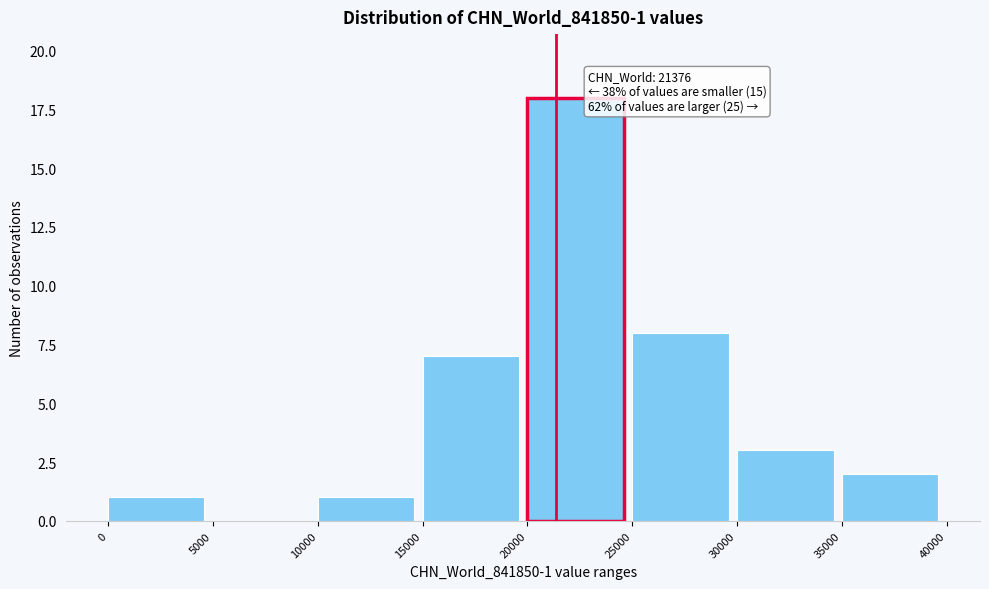

Which range on the x-axis has the tallest bar?

20000 to 25000